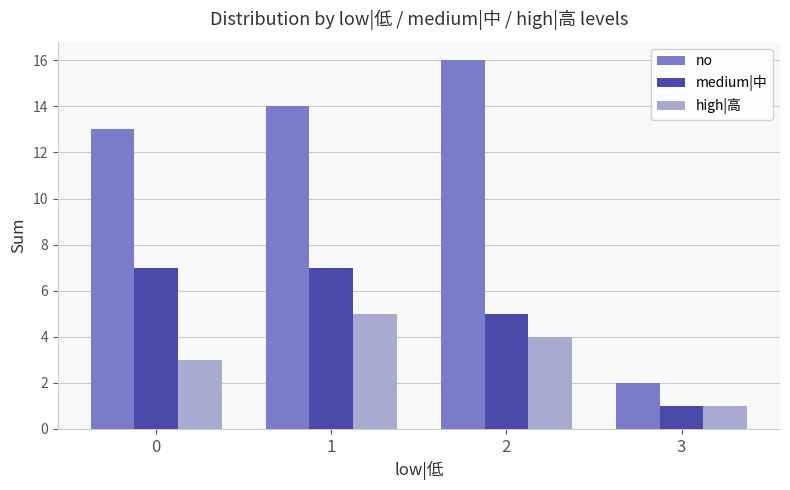

What is the difference between the maximum and minimum values in the medium|中 series?

6